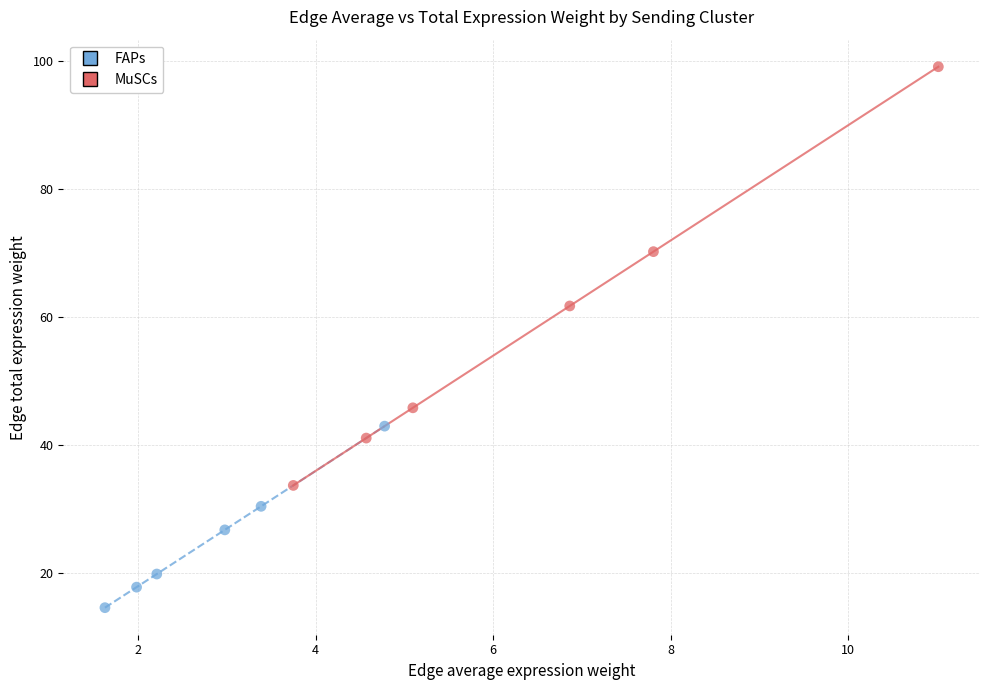

What are all the series names shown in the legend?

FAPs, MuSCs